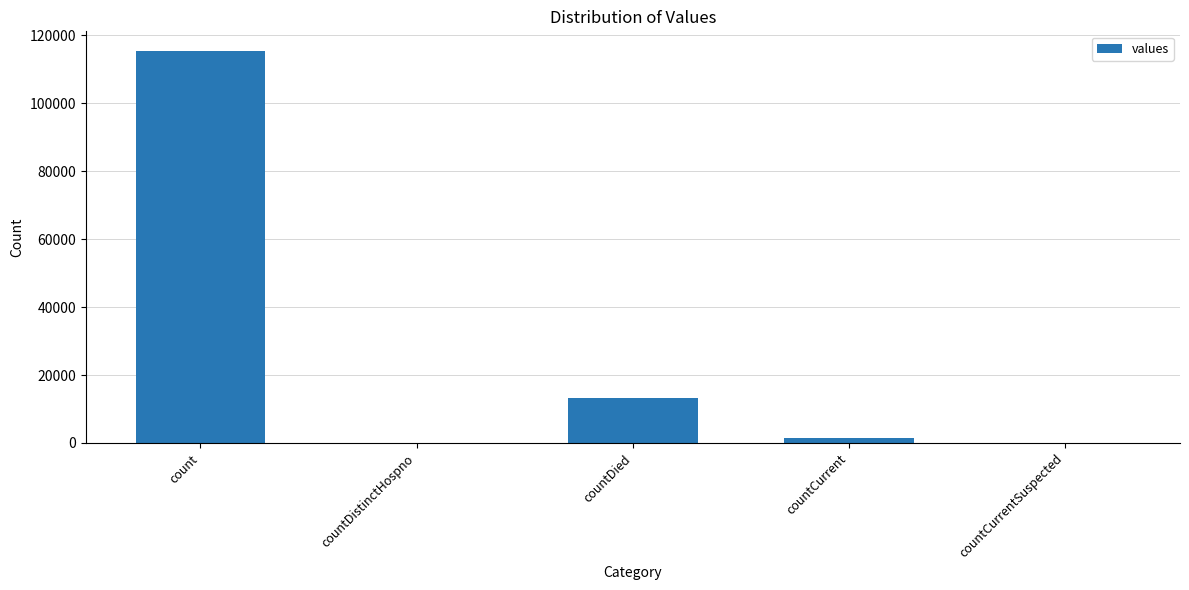

True or false: the data shows 0 at countDistinctHospno.

True